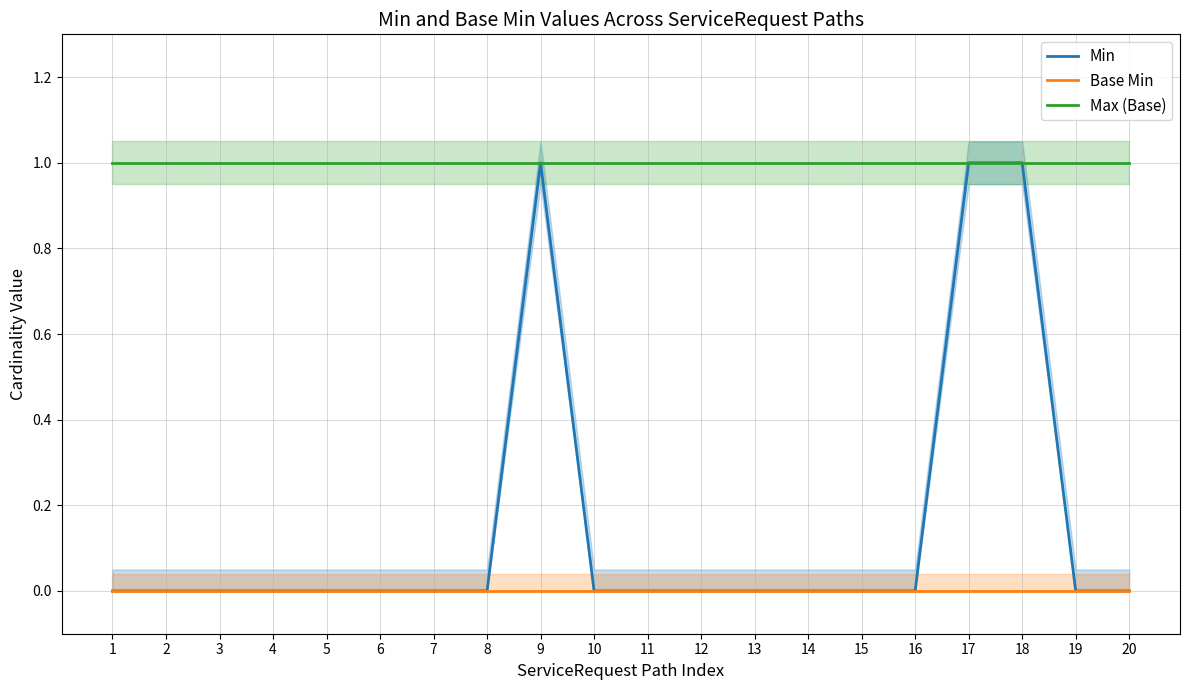

Does the chart have visible grid lines?

Yes